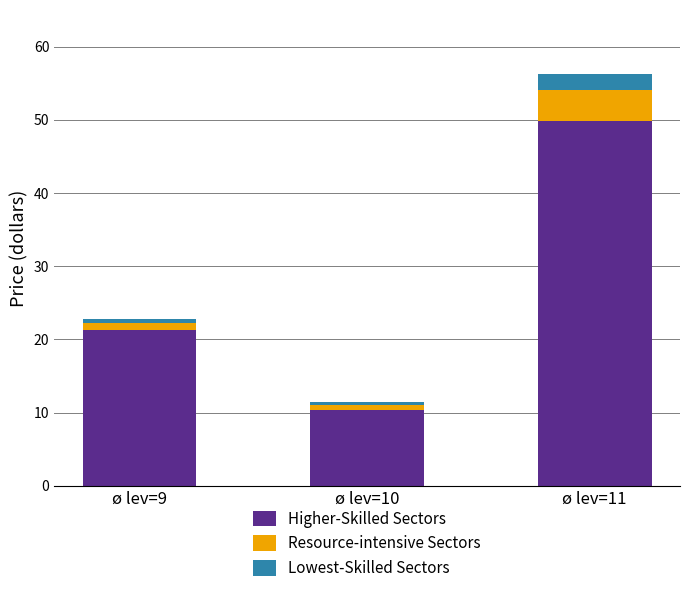

At which category is the sum across all series the highest?

ø lev=11